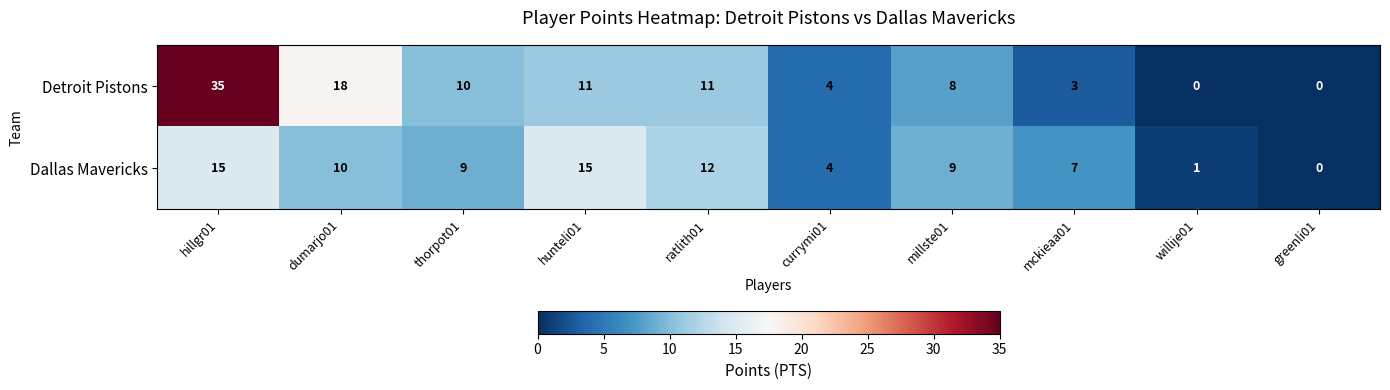

Which series has the largest total across all categories?

Detroit Pistons